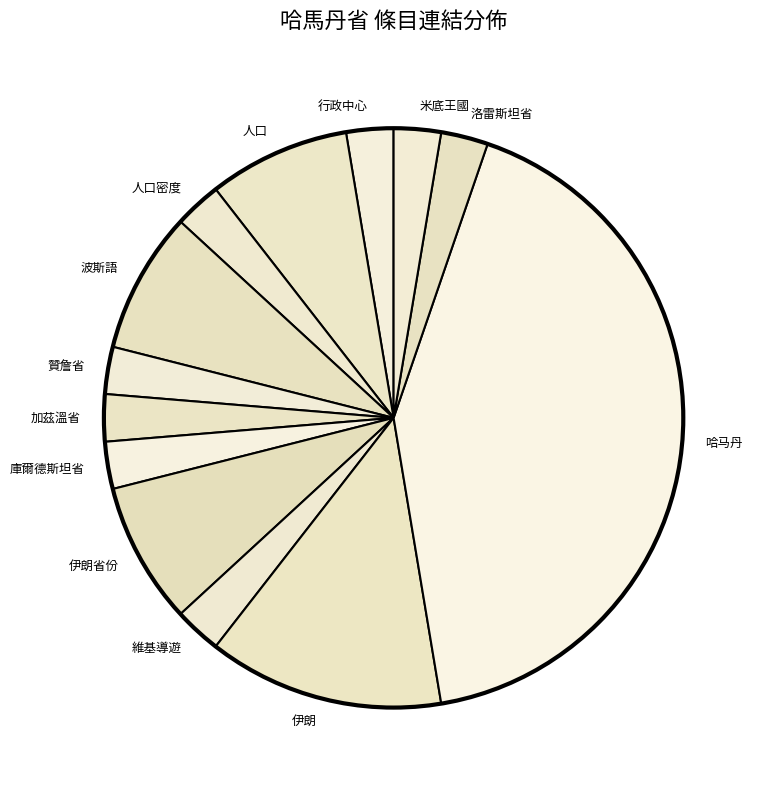

Approximately how many times larger is the value at 人口密度 compared to 行政中心?

1.0